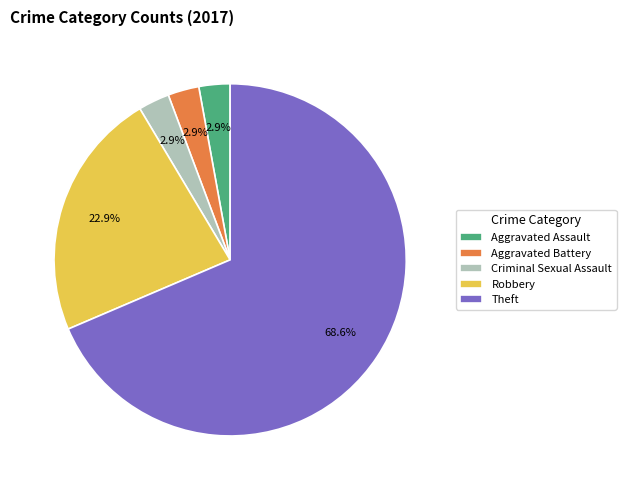

Which category has the biggest portion of the pie?

Theft